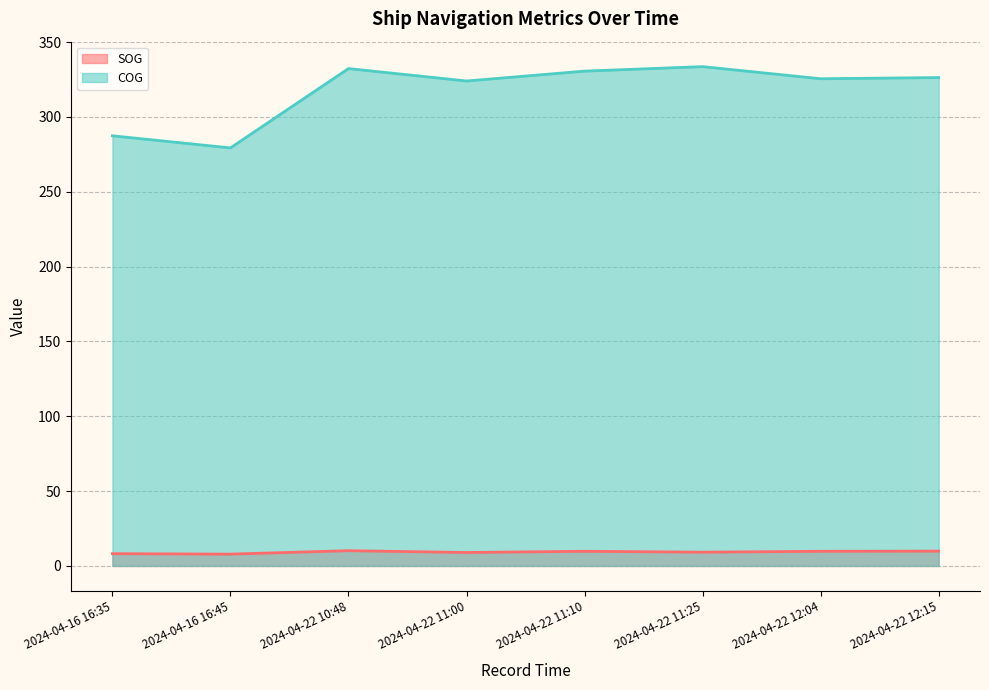

How many lines are shown in the chart?

2